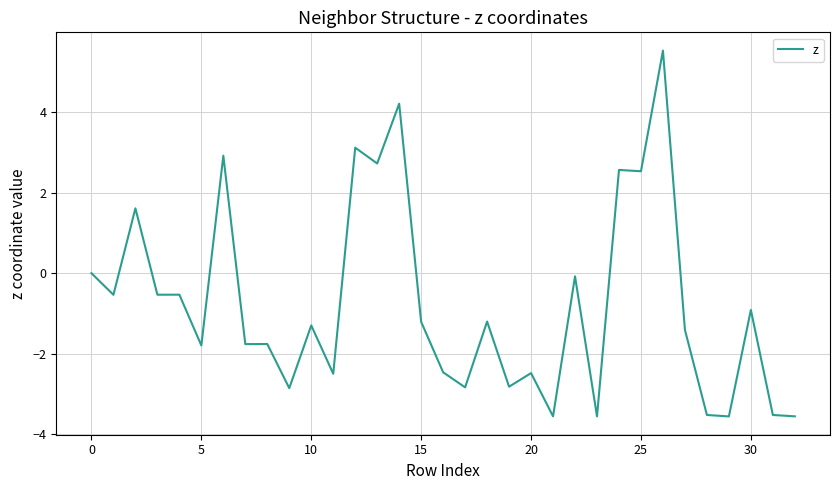

What is the minimum value shown in the chart?

-3.6